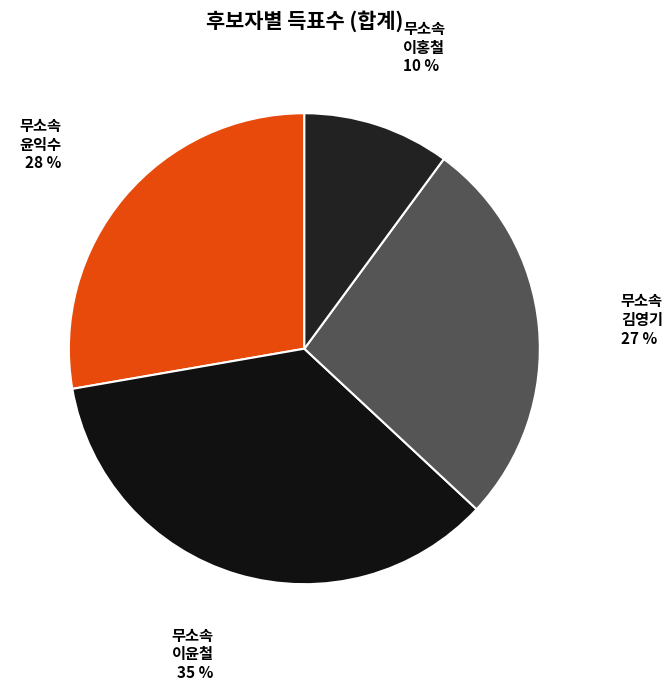

Do 무소속 이윤철 and 무소속 이홍철 together represent more than half of the pie?

No